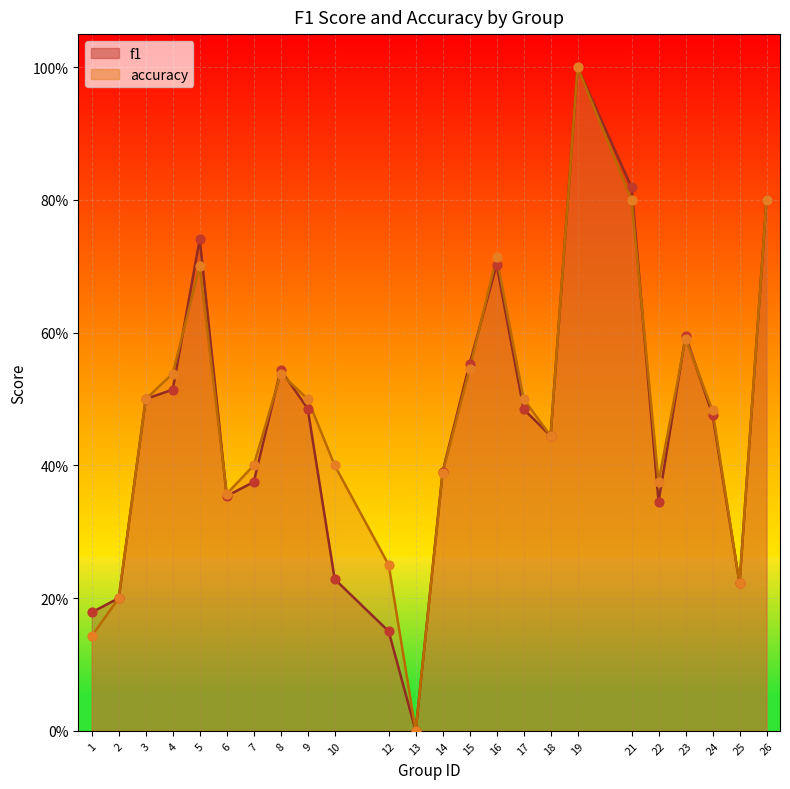

Is the value of f1 at 7 greater than the value of accuracy at 23?

No